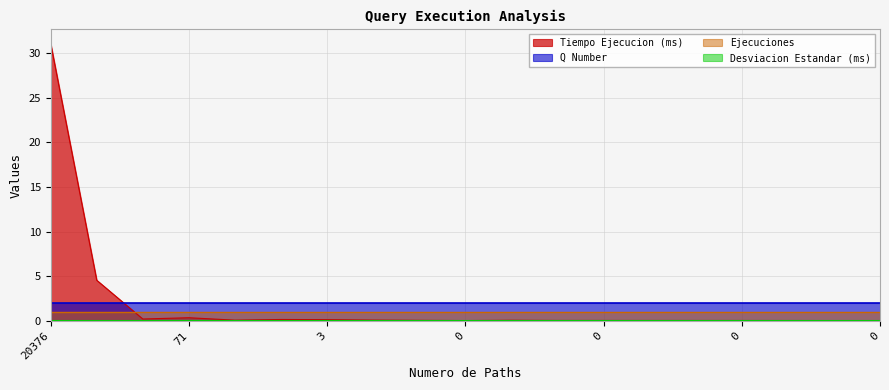

What are all the series names shown in the legend?

Tiempo Ejecucion (ms), Desviacion Estandar (ms), Q Number, Ejecuciones